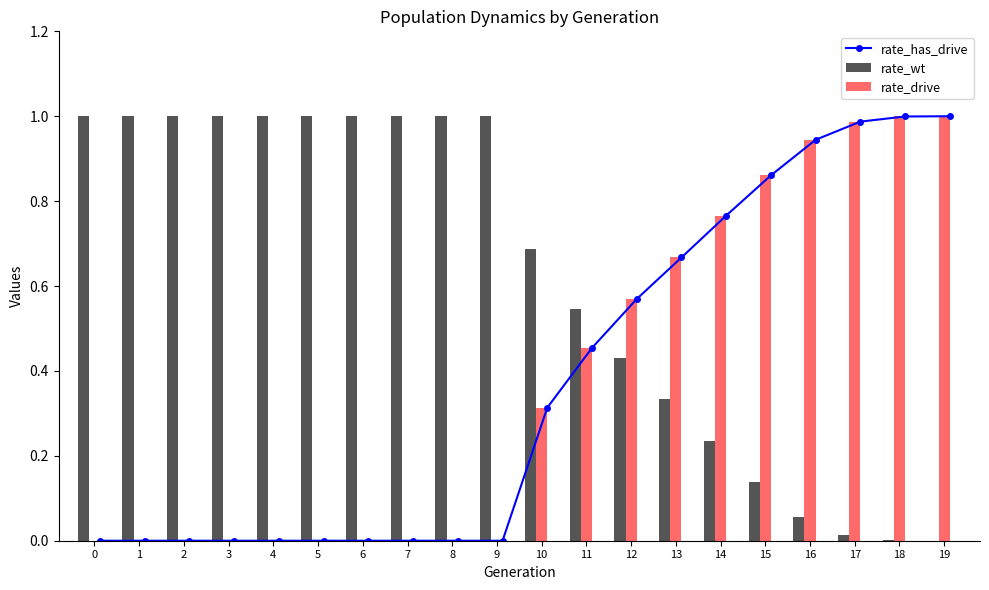

The rate_wt series shows 0.1 at 16. True or false?

False